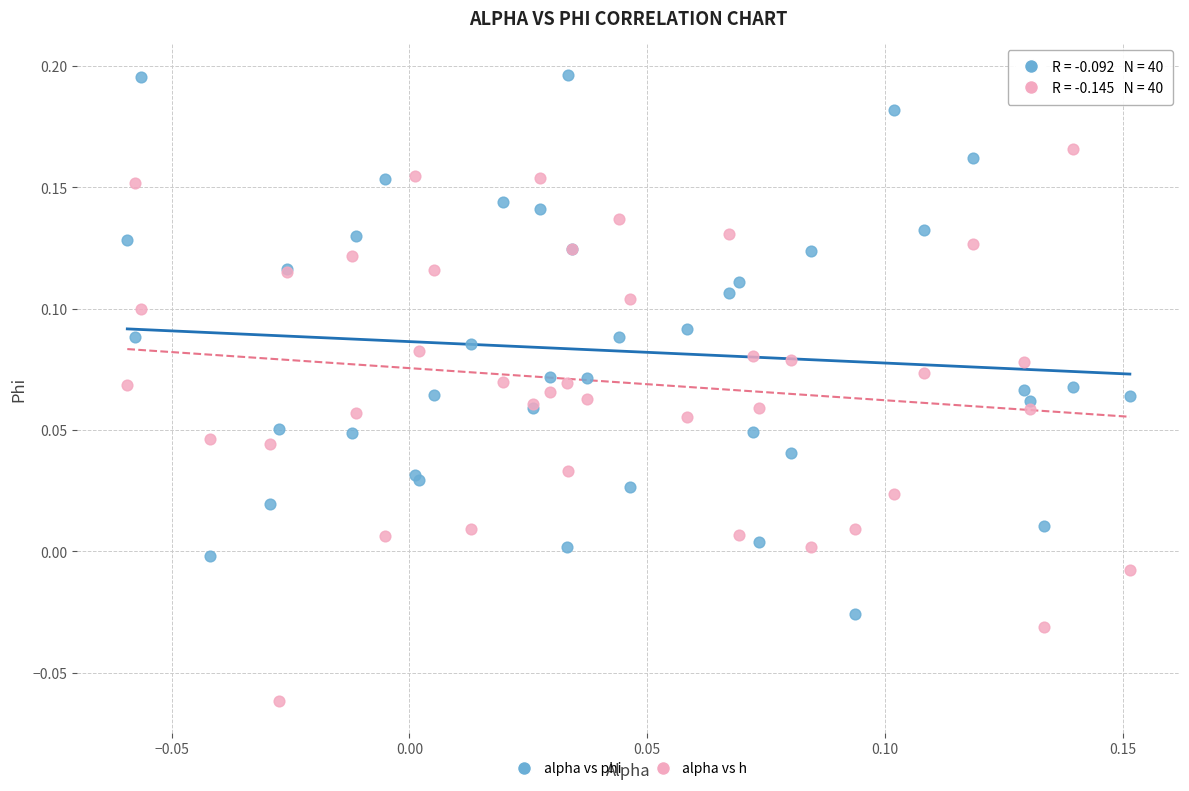

Which series reaches the maximum Y coordinate?

alpha vs phi